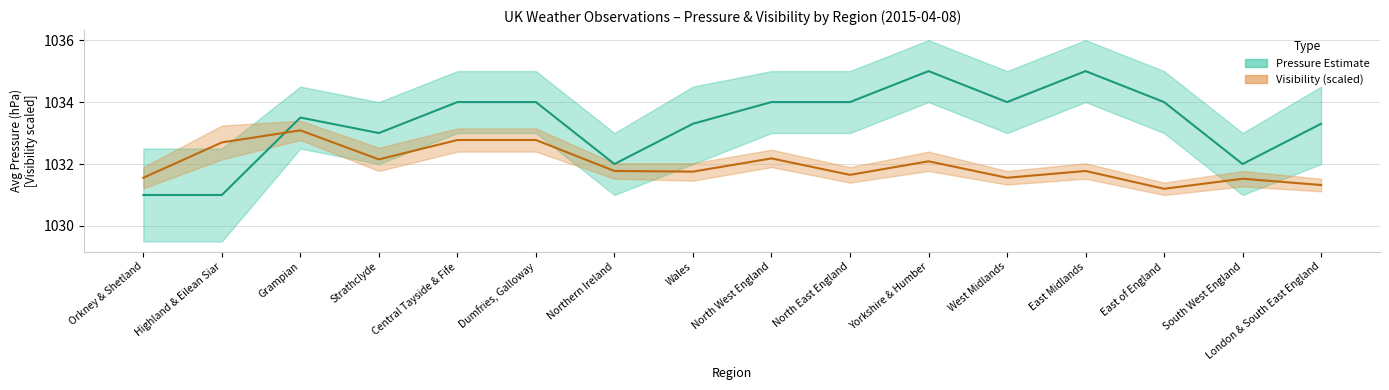

Which series has the largest total across all categories?

Avg Pressure